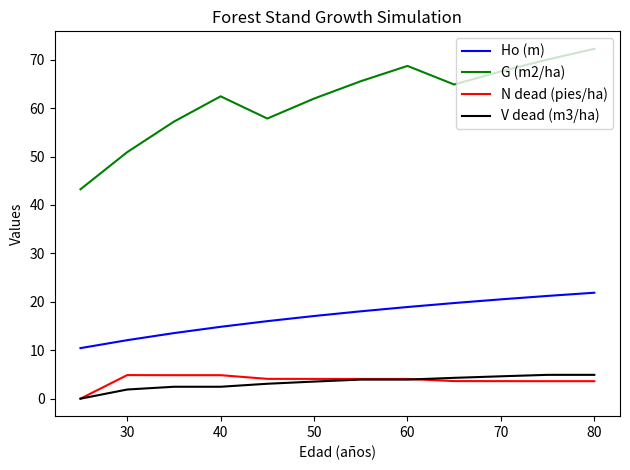

How many positive values does the V dead (m3/ha) series have?

11